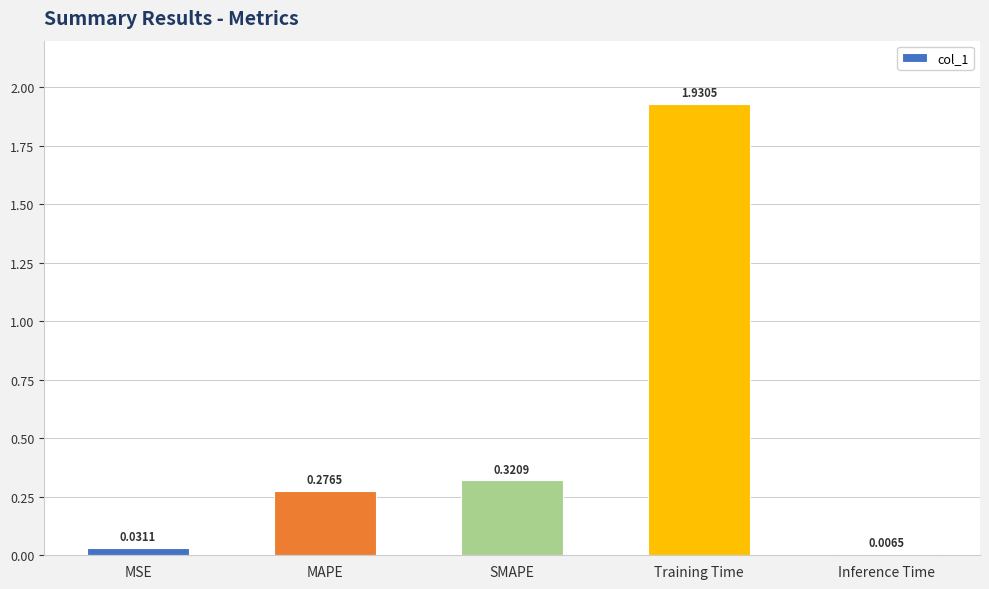

At which label is the value closest to 0?

Inference Time